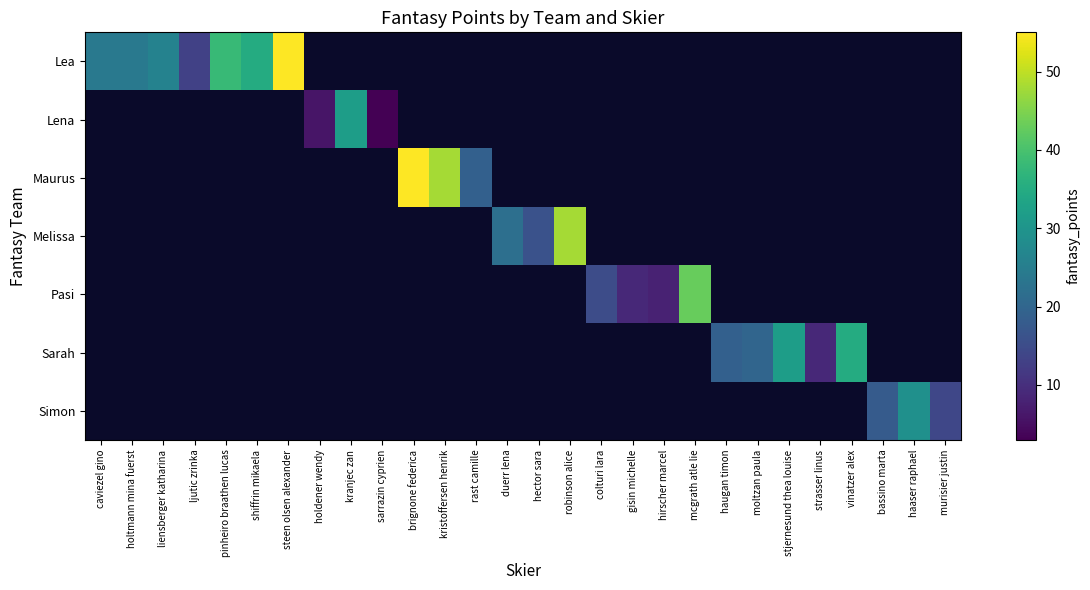

At hector sara, list the series in order from smallest to largest.

Lea, Lena, Maurus, Melissa, Pasi, Sarah, Simon